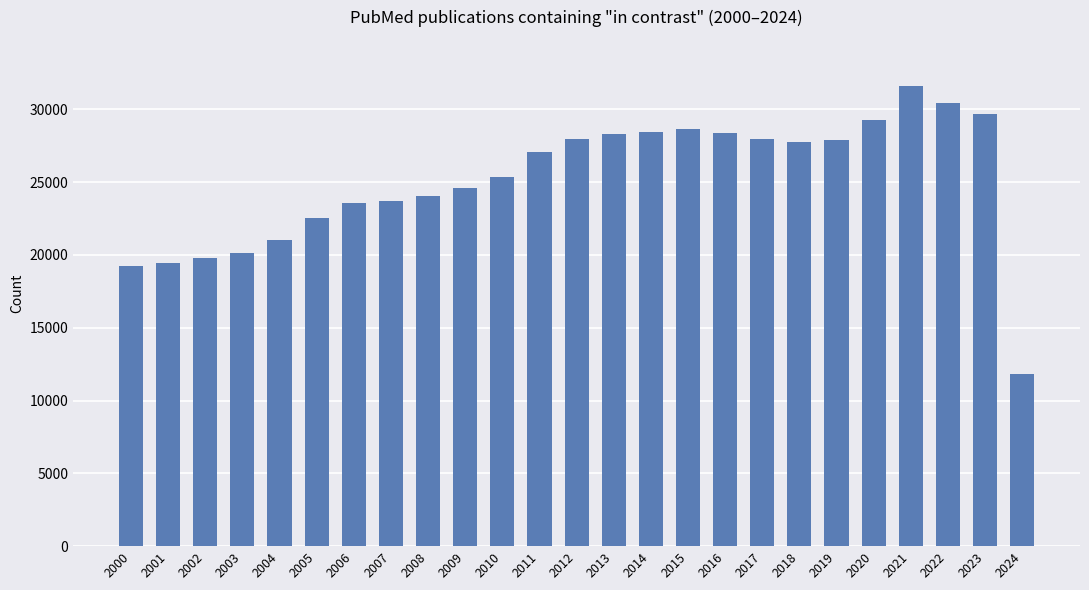

Approximately how many times larger is the value at 2010 compared to 2004?

1.2